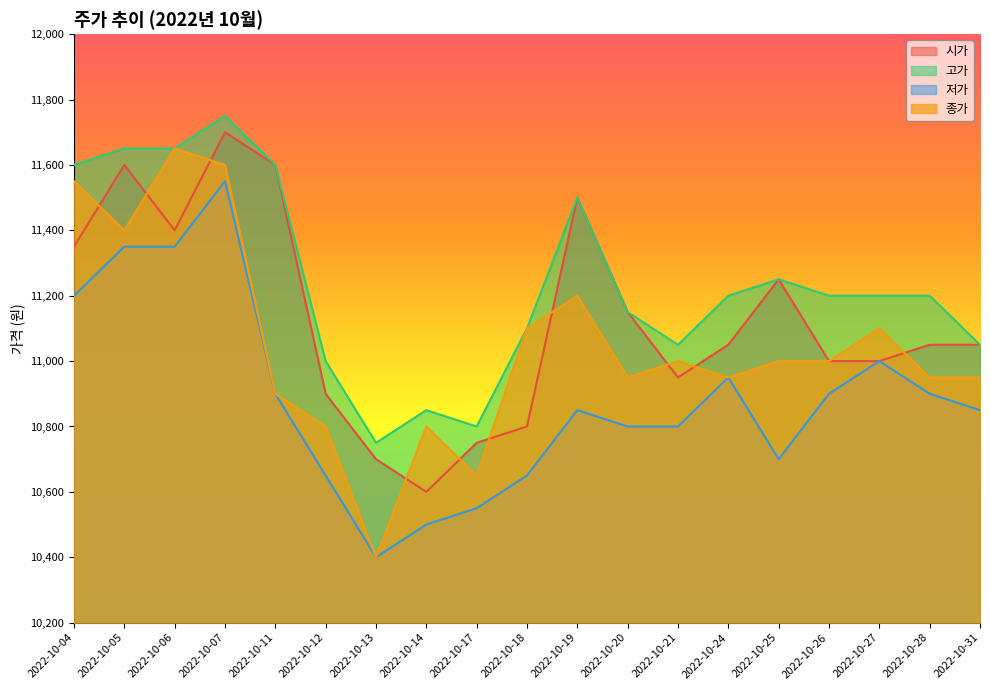

What are all the series names shown in the legend?

시가, 고가, 저가, 종가